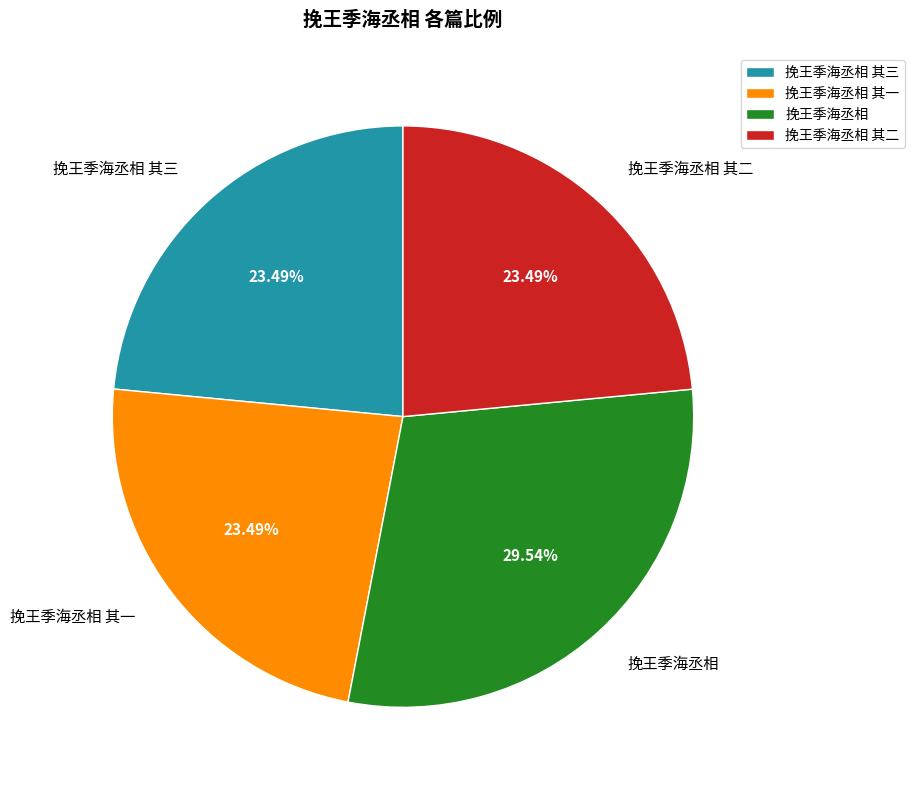

Is the sum of 挽王季海丞相 其一 and 挽王季海丞相 其三 greater than half?

No